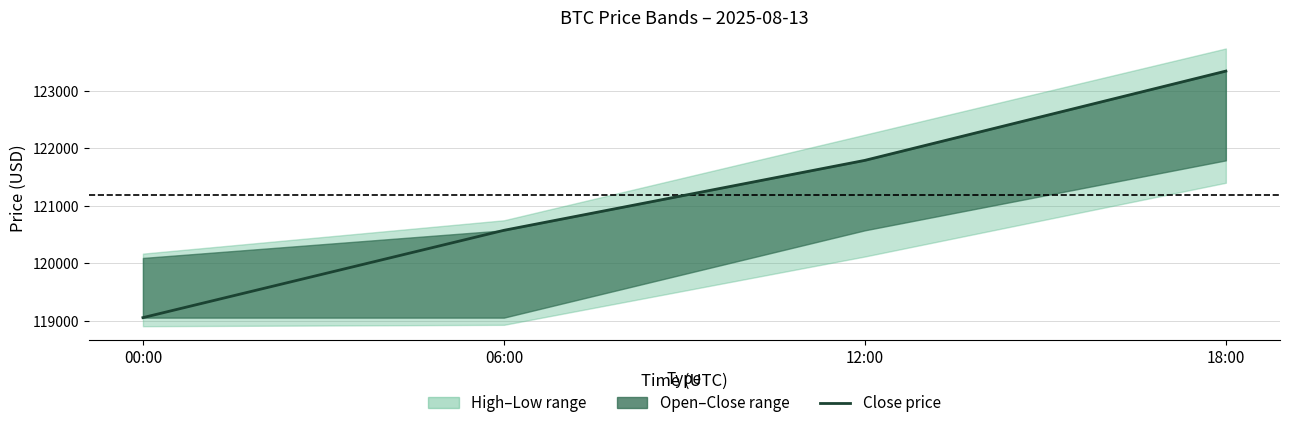

How many lines are shown in the chart?

1